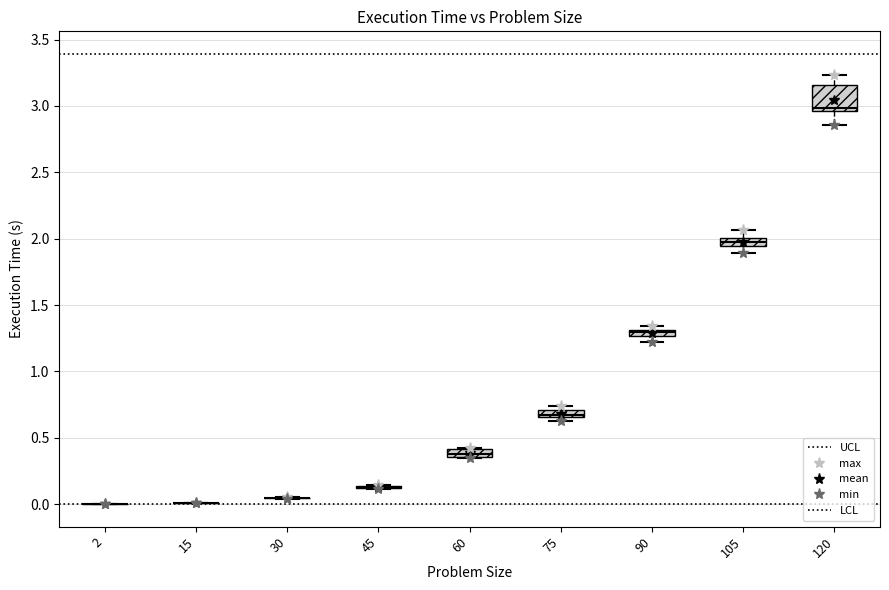

Which box is the tallest, from its lower edge to its upper edge?

120